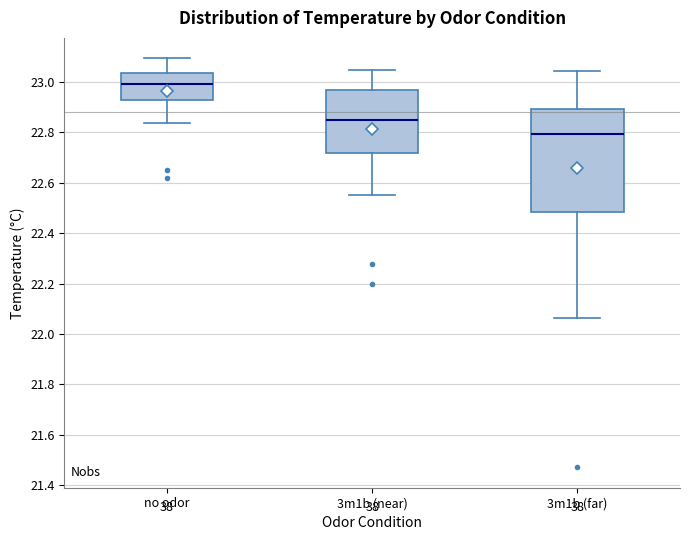

Comparing the boxes themselves (not the whiskers), which one is the tallest?

3m1b (far)